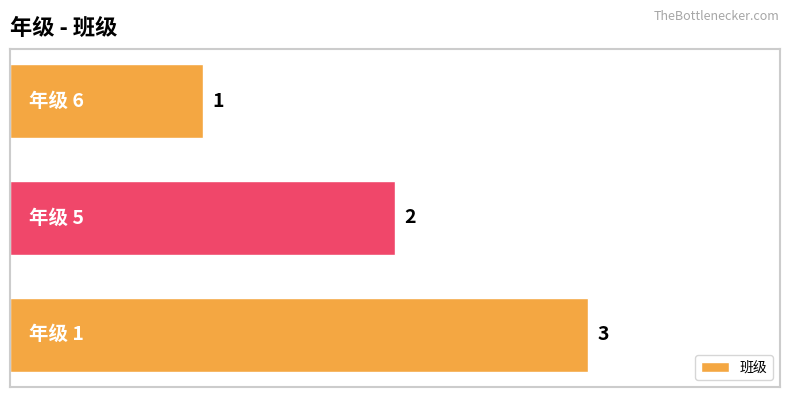

How many categories are shown in the chart?

3